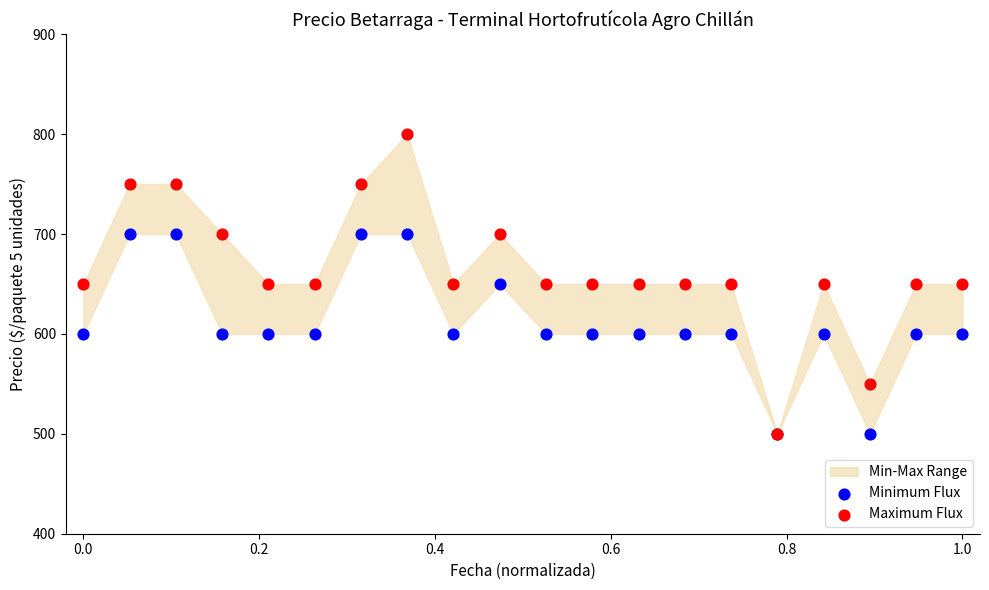

Which series reaches the maximum Y coordinate?

Maximum Flux